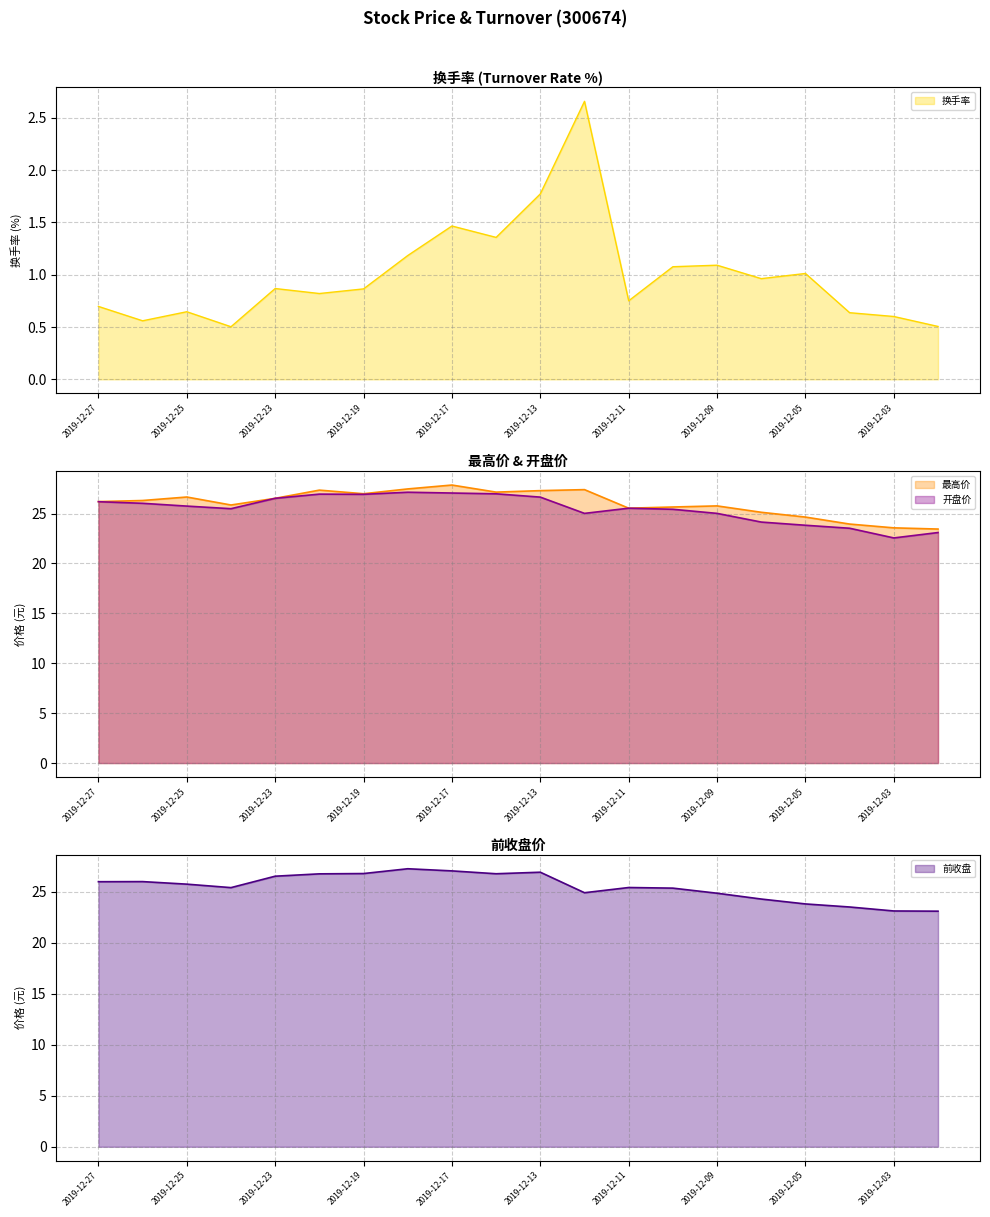

True or false: 换手率 has a value of 1.4 at 2019-12-16.

True